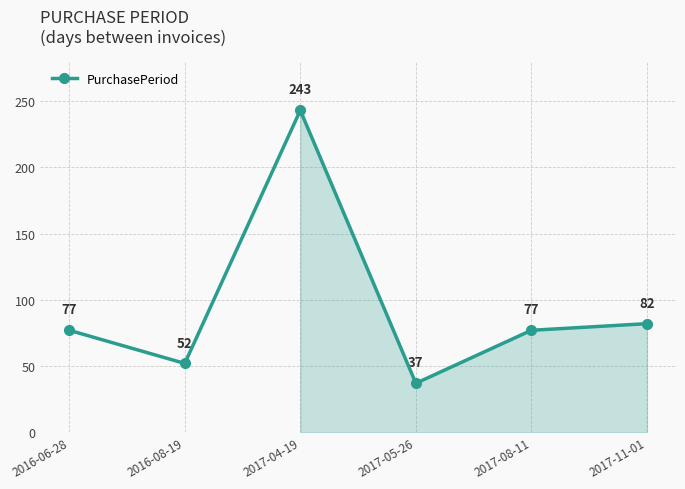

Is it true that the value at 2017-04-19 is 99?

False